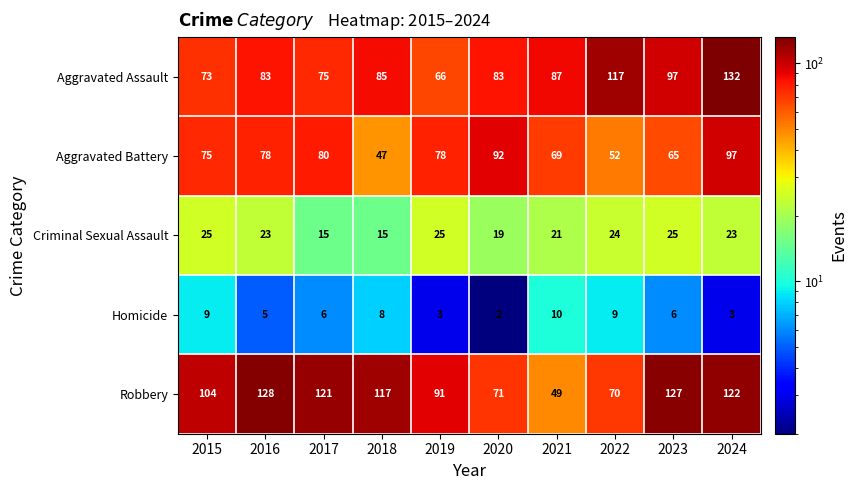

Rank the series by their maximum value, from highest to lowest.

Aggravated Assault, Robbery, Aggravated Battery, Criminal Sexual Assault, Homicide